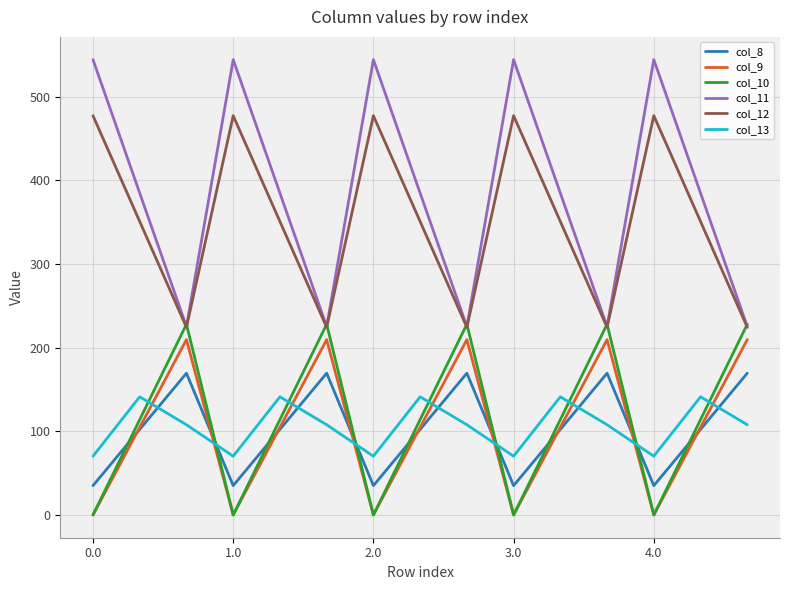

Which series has the largest total across all categories?

col_11